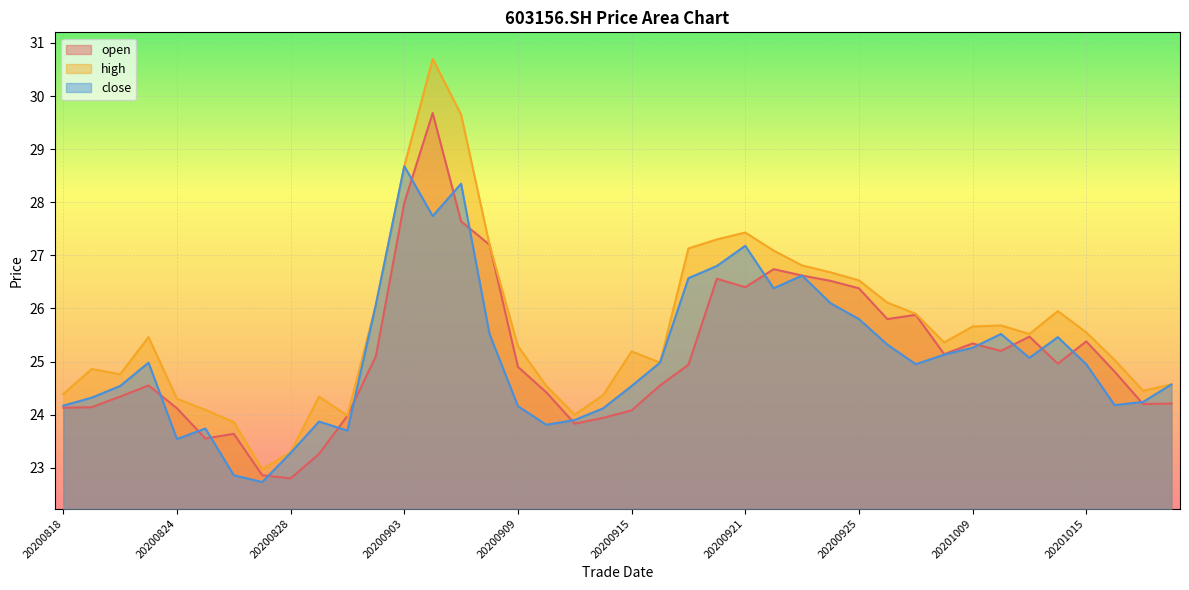

Which series has the largest range (max minus min)?

high